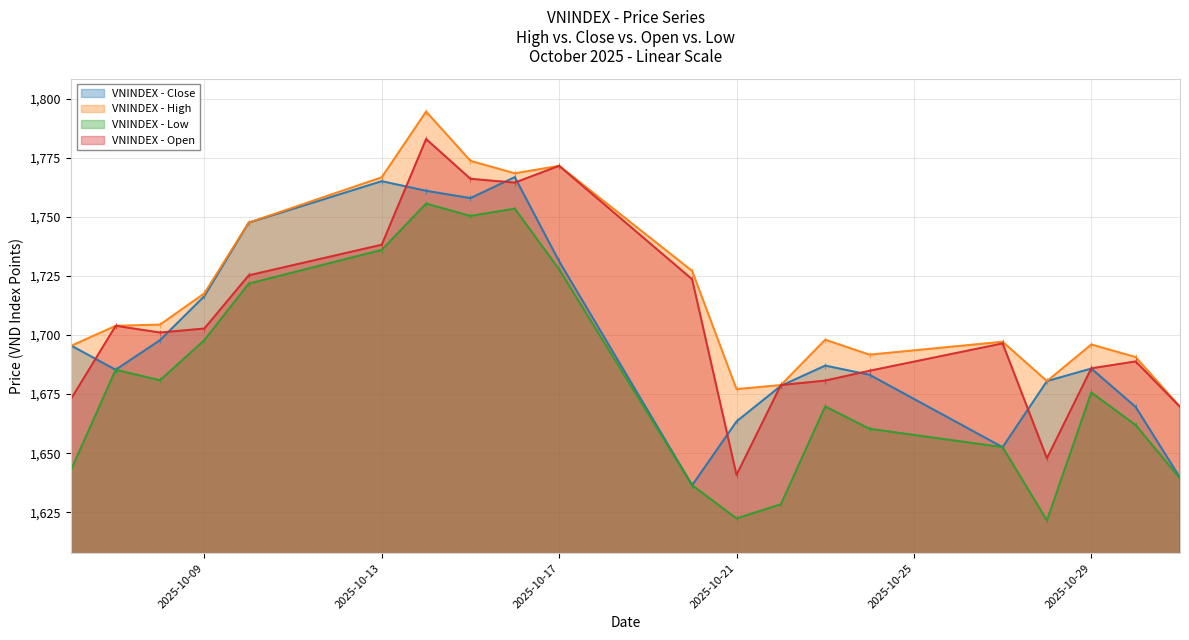

How many lines are shown in the chart?

4